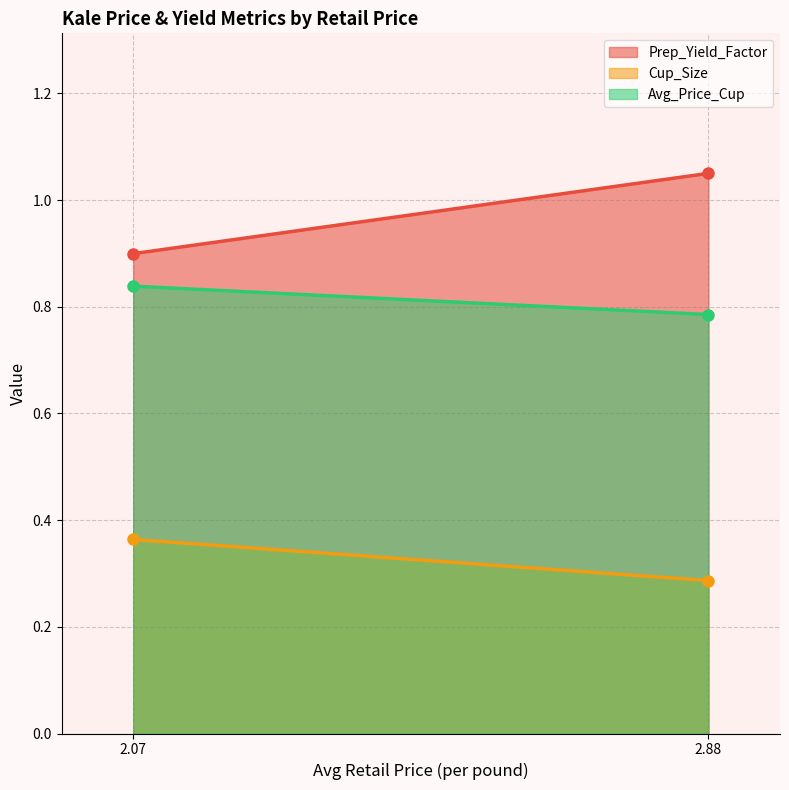

What is the minimum value for Cup_Size?

0.3